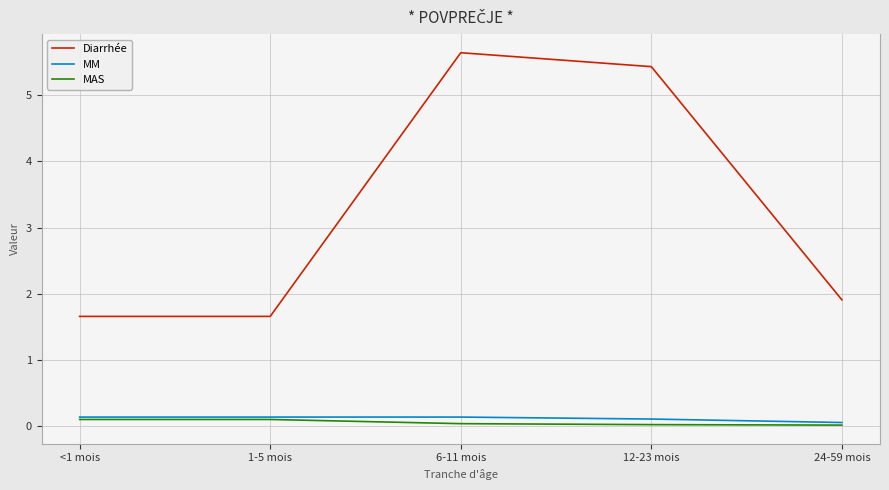

Is the value of Diarrhée at 12-23 mois greater than the value of MAS at 1-5 mois?

Yes